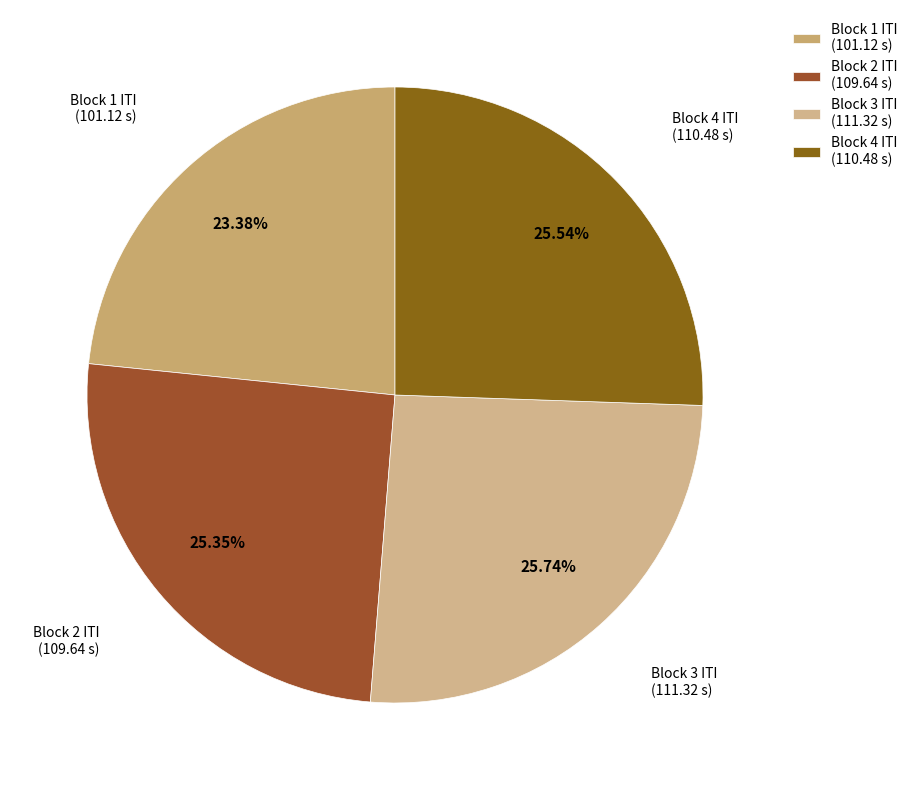

To the nearest percent, what is the combined percentage of Block 1 ITI and Block 4 ITI?

49%